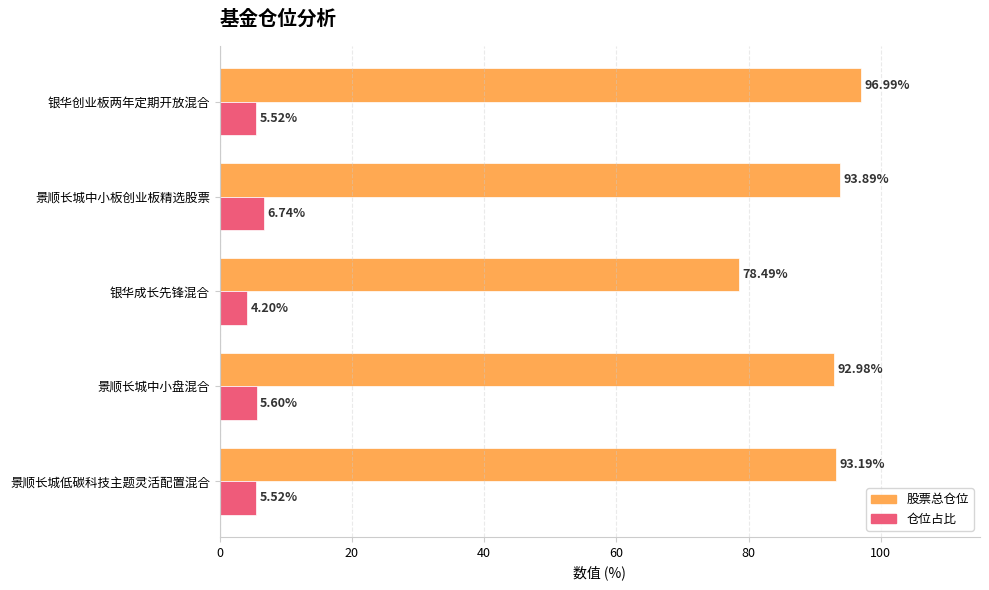

At 景顺长城低碳科技主题灵活配置混合, list the series in order from largest to smallest.

股票总仓位, 仓位占比